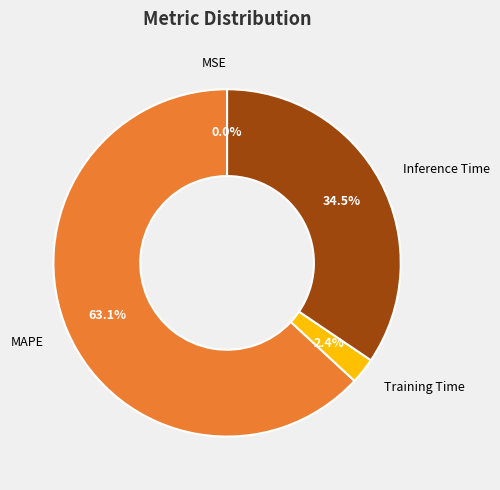

True or false: MAPE accounts for 56% of the total.

False